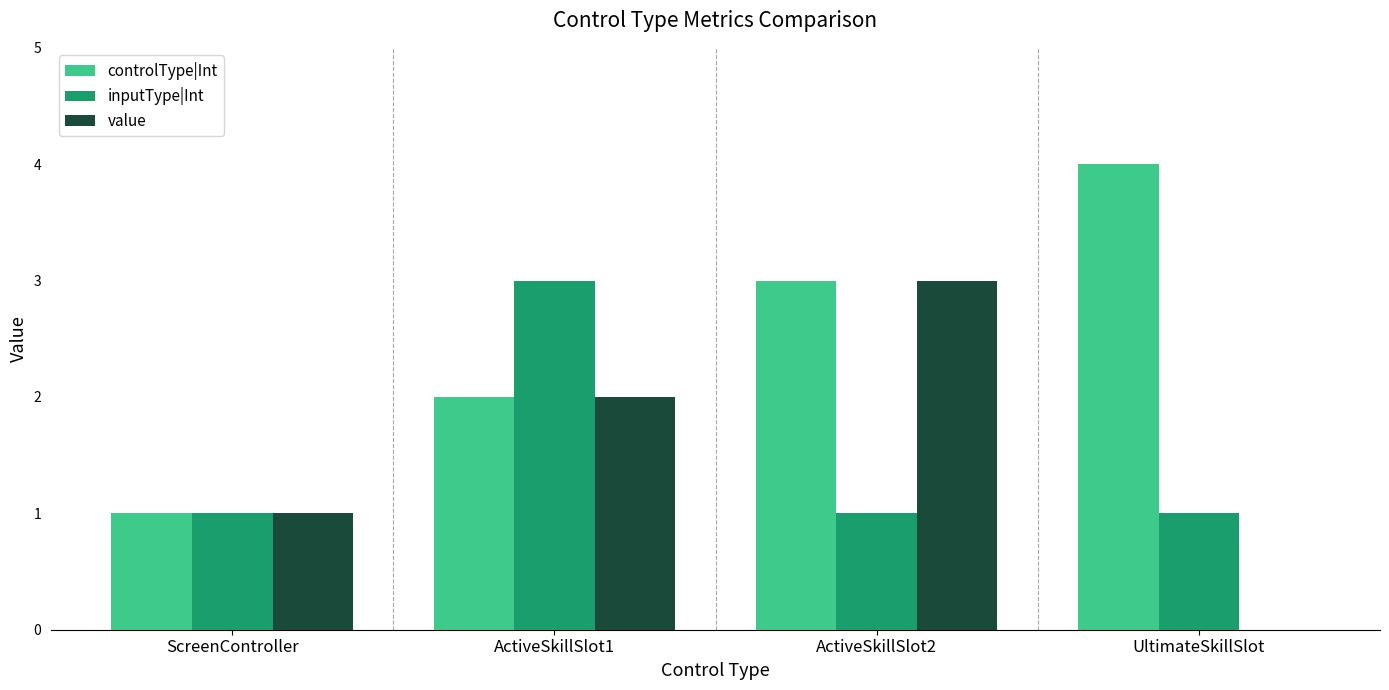

Between ScreenController and ActiveSkillSlot1, which series saw the biggest shift?

inputType|Int